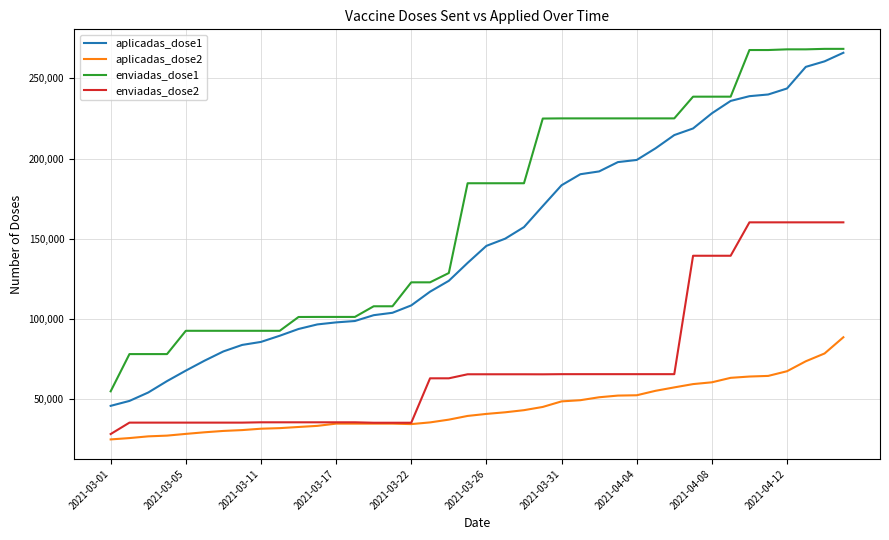

How many lines are shown in the chart?

4